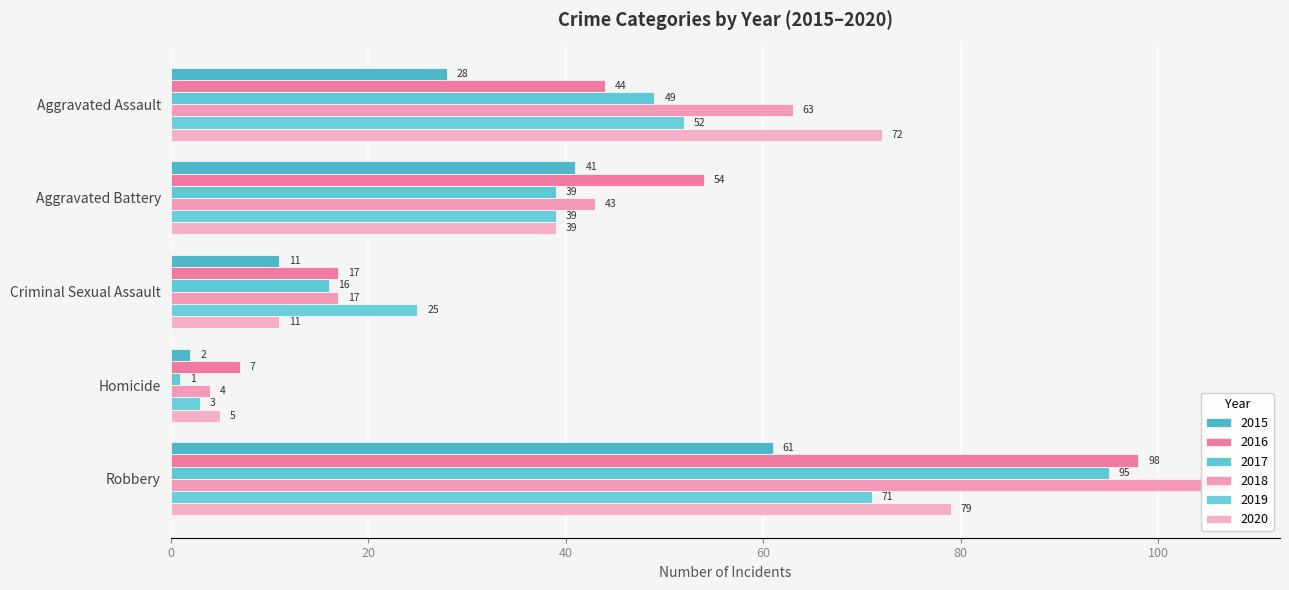

What is the label of the 2nd bar from the left?

Aggravated Battery